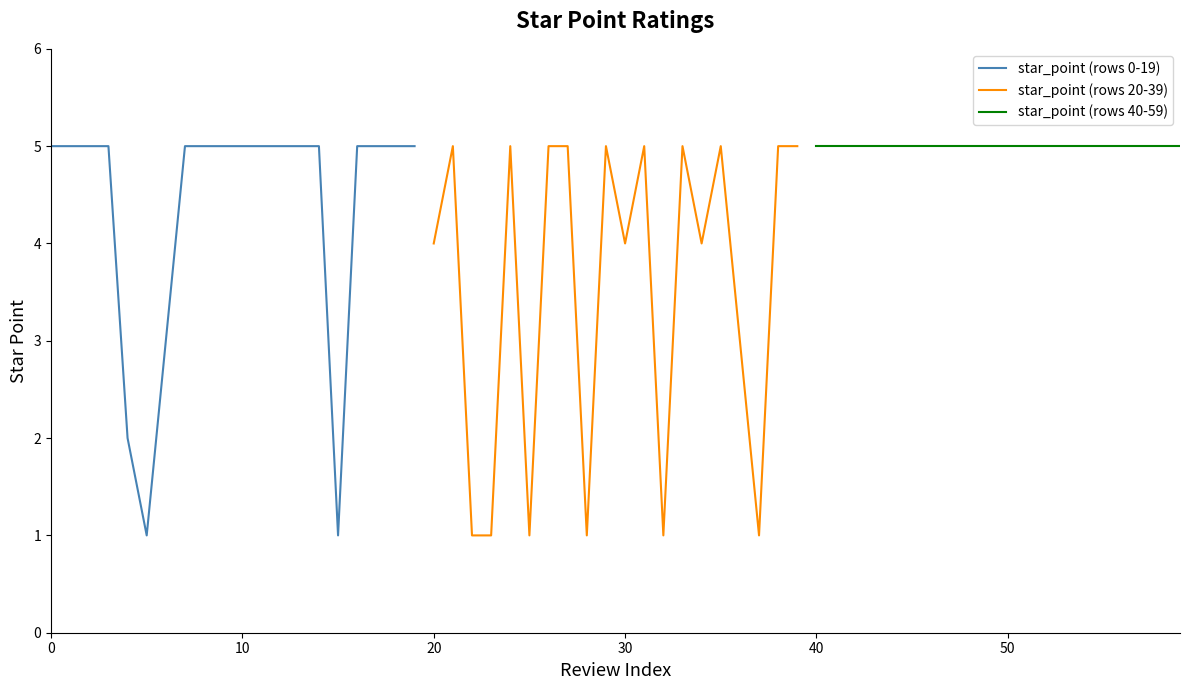

Is it true that star_point (rows 0-19) equals 3 at 0?

False